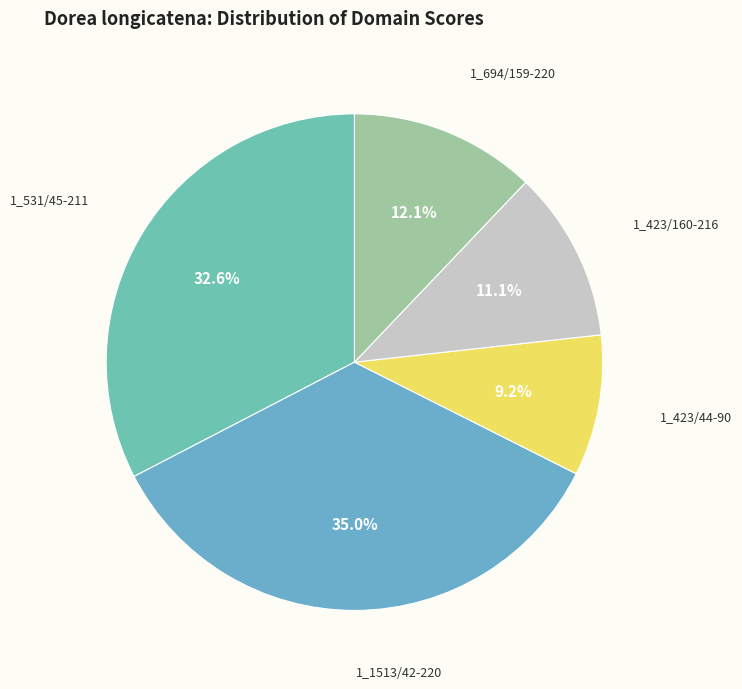

Count the number of slices in the pie.

5